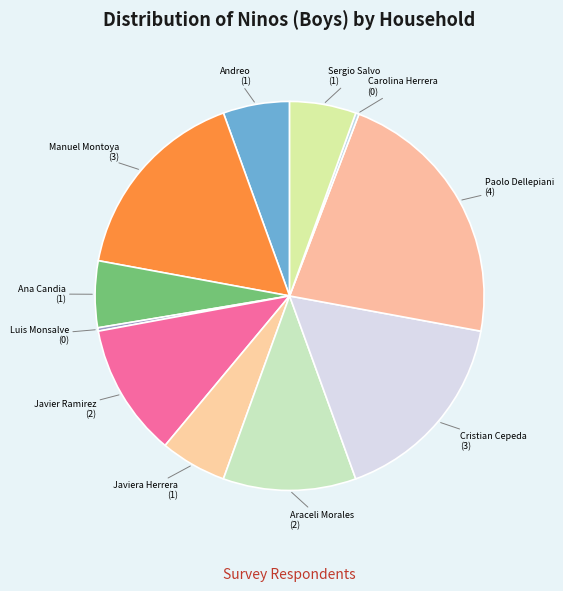

Which category has the biggest portion of the pie?

Paolo Dellepiani